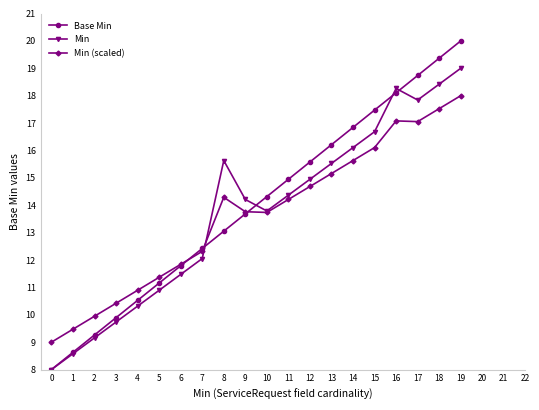

Which category has the highest value in the Min (scaled) series?

19